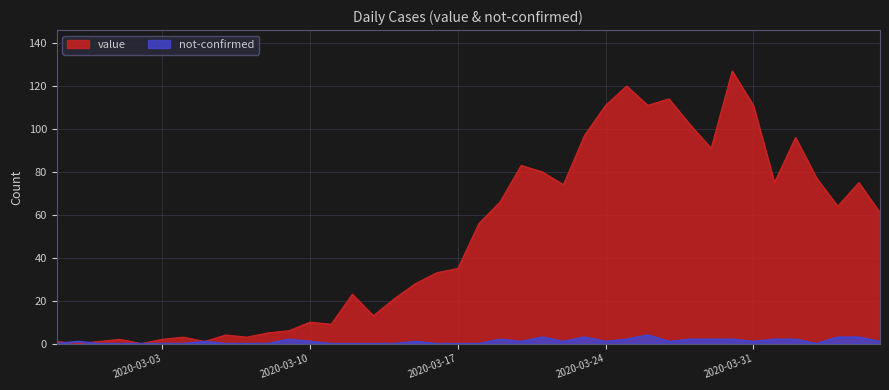

How many lines are shown in the chart?

2